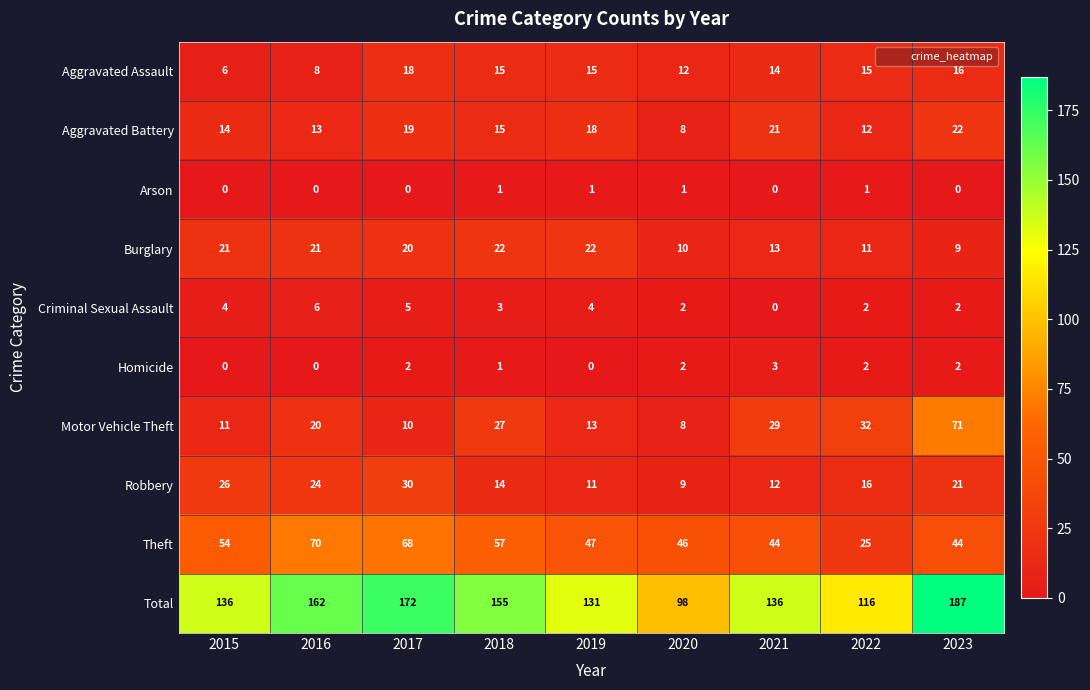

Which series has the largest range (max minus min)?

Total